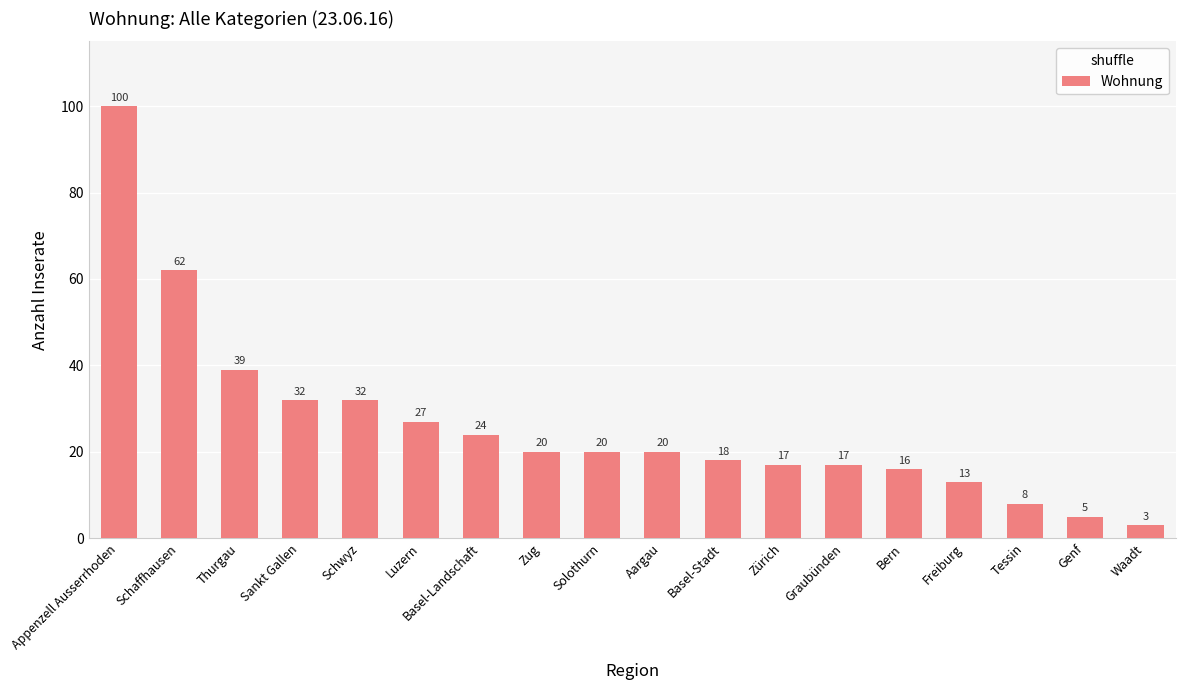

Approximately how many times larger is the value at Aargau compared to Schwyz?

0.6